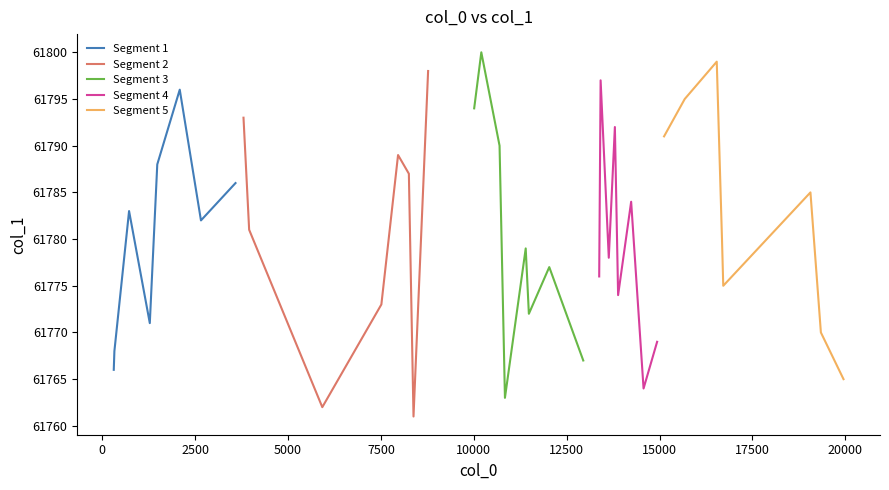

Which series has the widest spread of values?

Segment 2